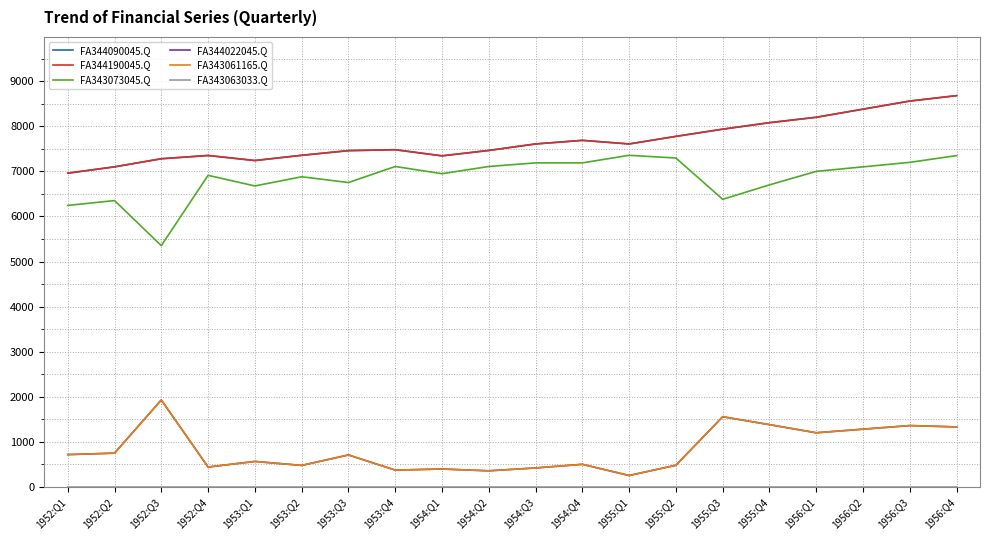

What is the average value of the FA343073045.Q series?

6854